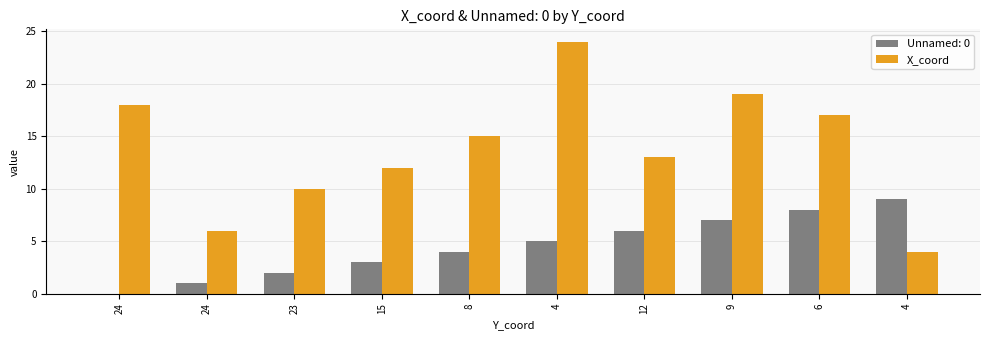

Are the bars grouped side by side (vs. stacked)?

Yes